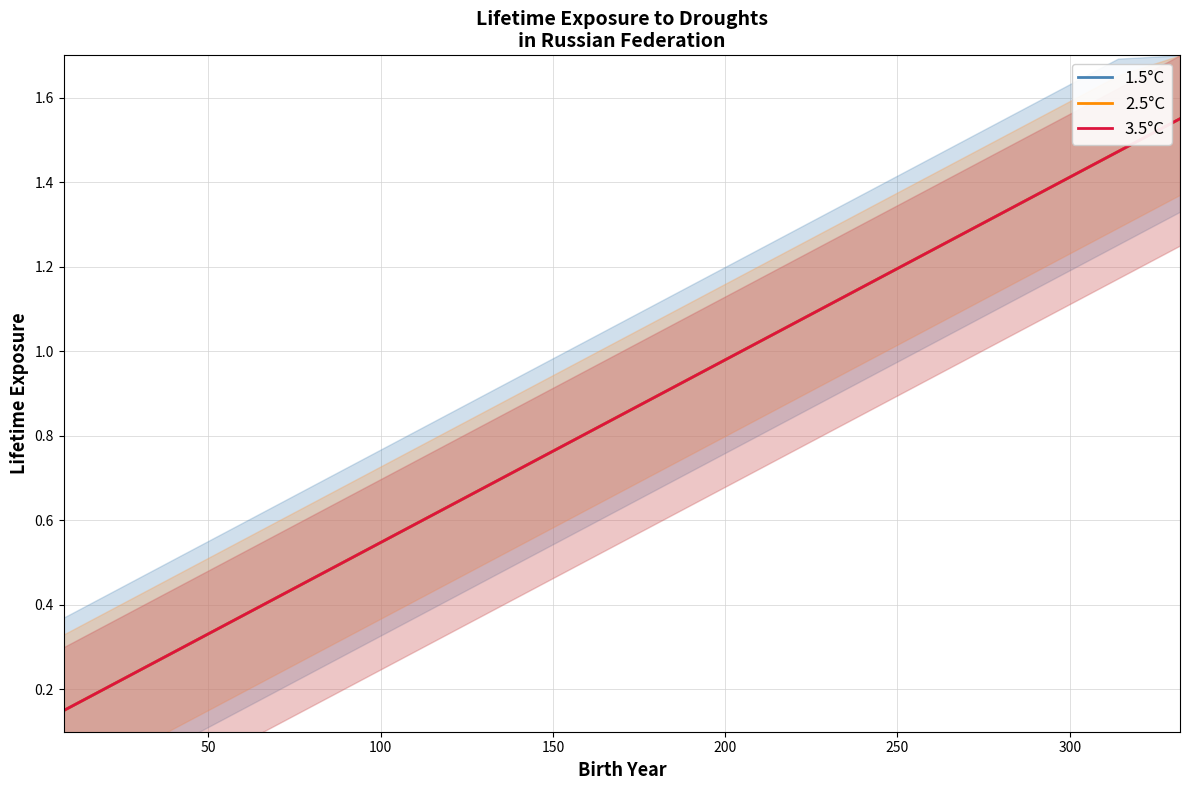

Which series has the largest total across all categories?

1.5°C